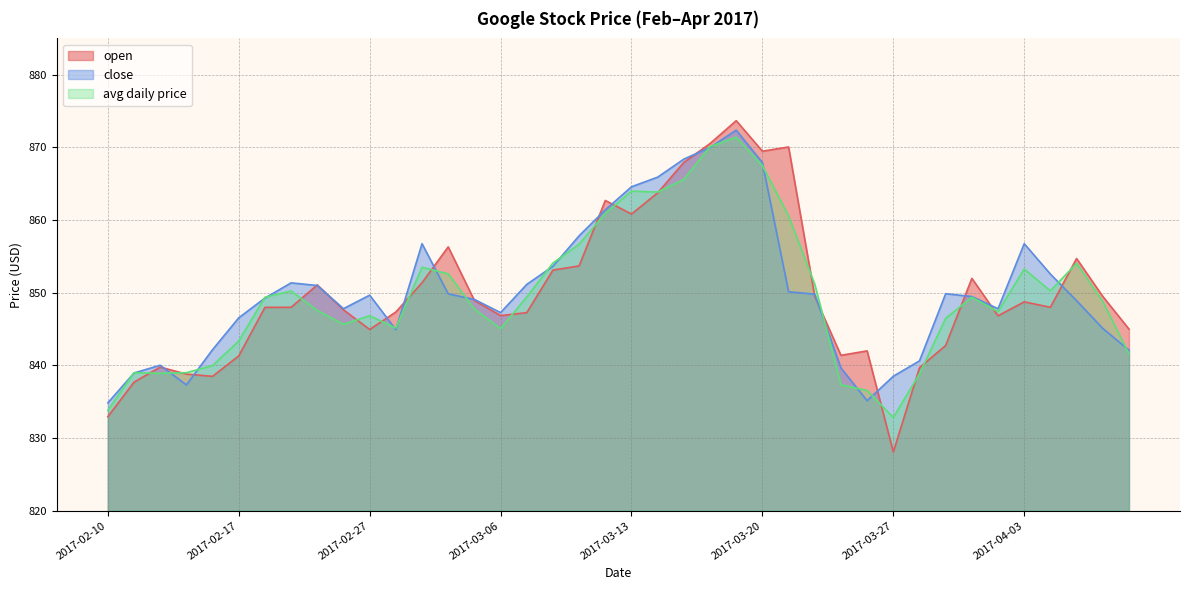

Where do avg daily price and close first cross each other?

2017-02-10 and 2017-02-13